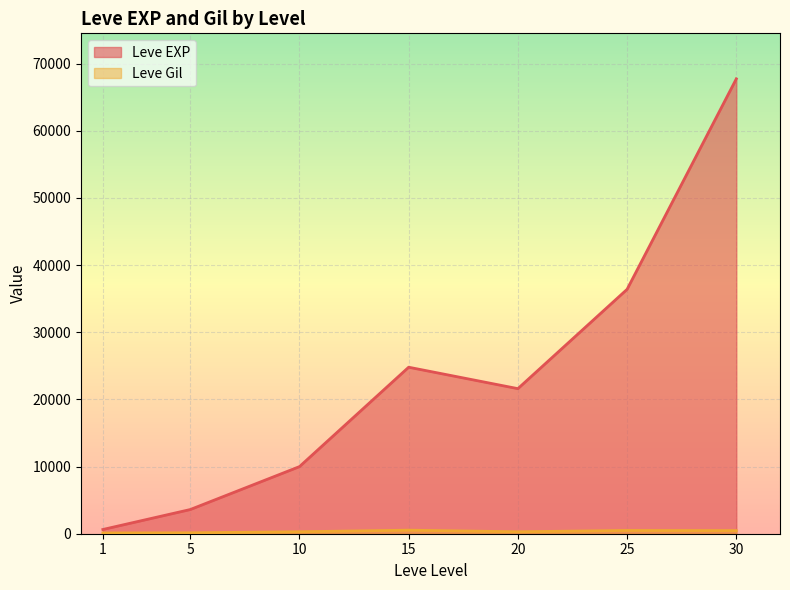

At how many categories does at least one series exceed 41063?

1